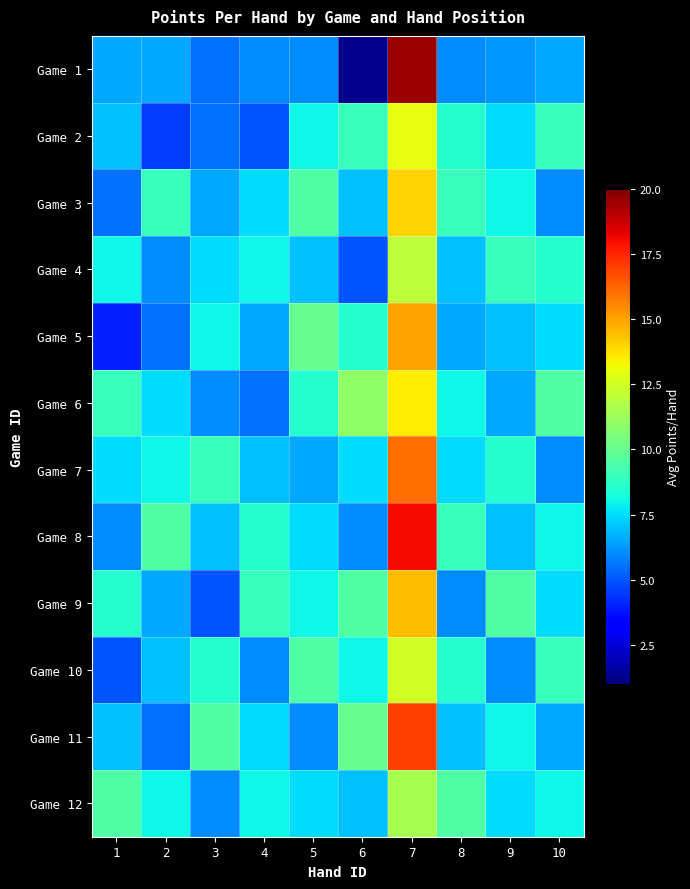

How many categories are shown in the chart?

10